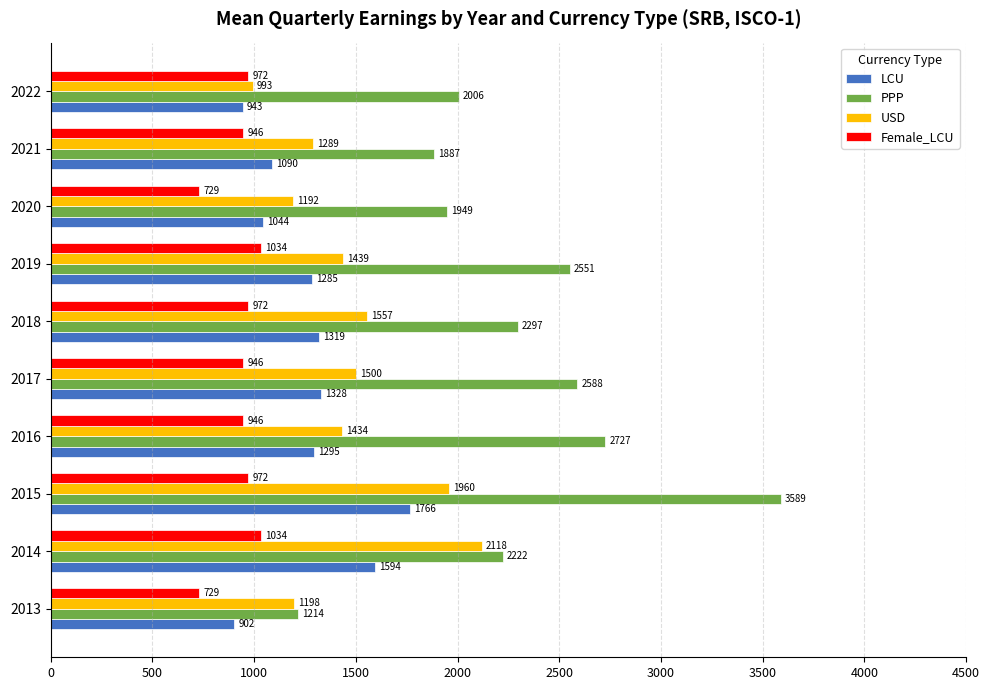

Which series has the widest spread of values?

PPP